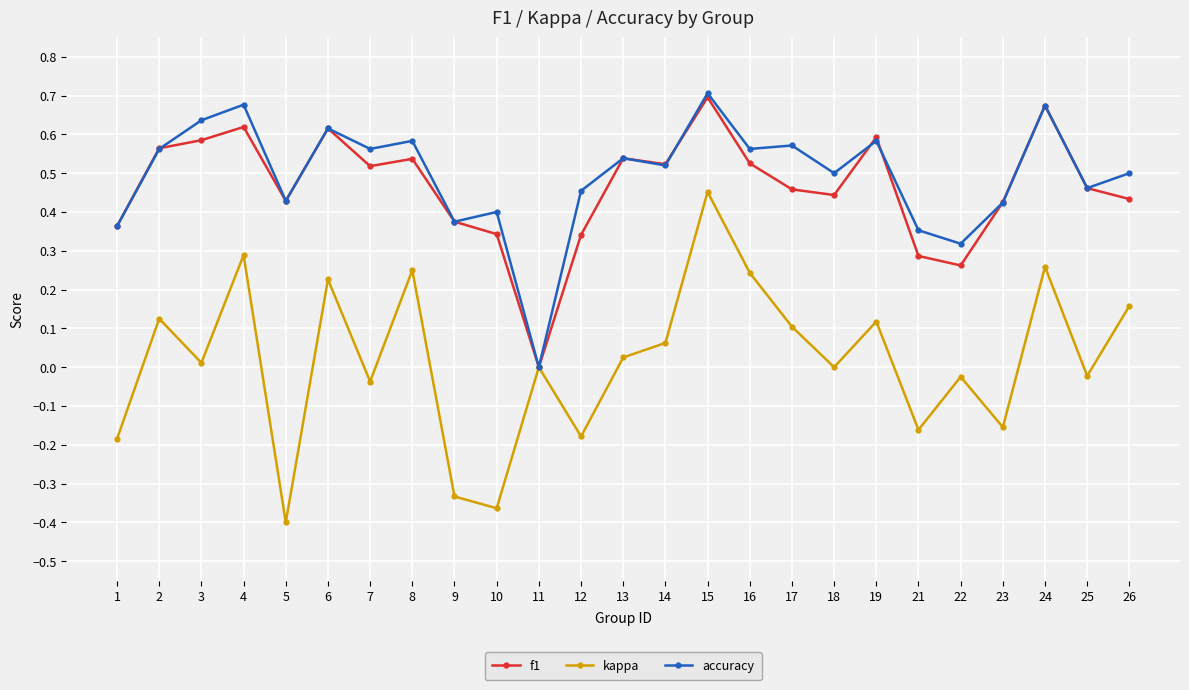

Which category has the highest value across all series?

15